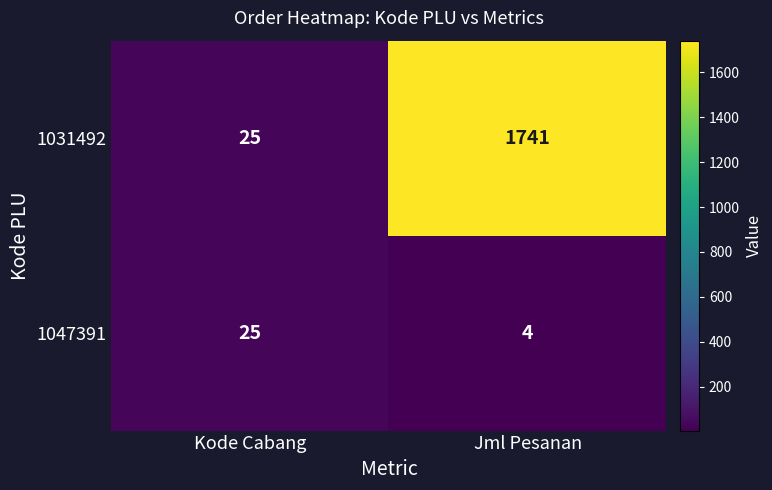

What is the difference between the maximum and minimum values in the 1031492 series?

1716